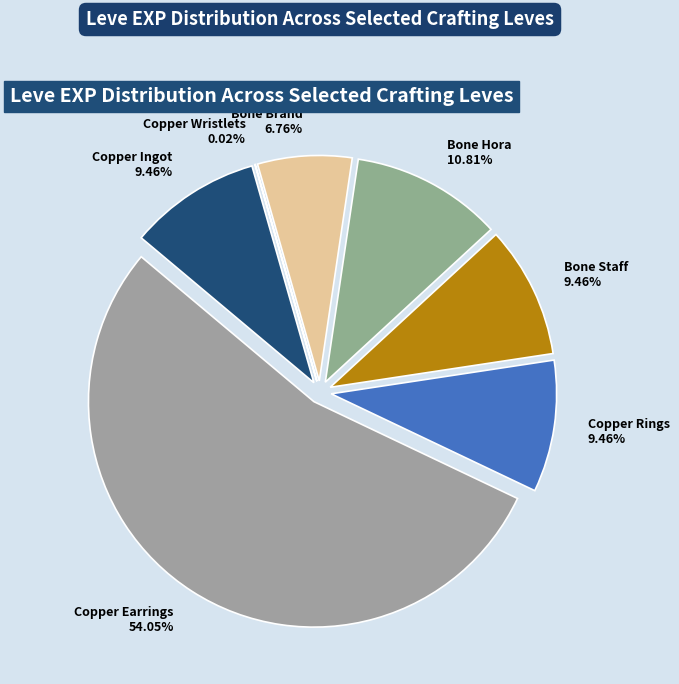

Between Copper Wristlets and Copper Ingot, which is larger?

Copper Ingot